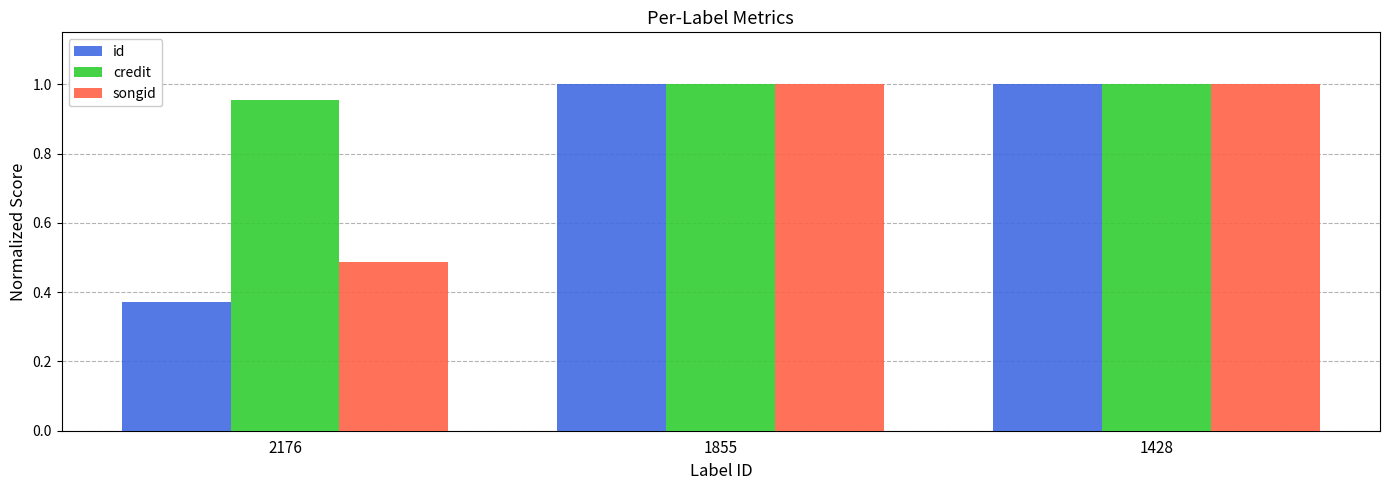

Where is credit nearest to the value 0?

2176